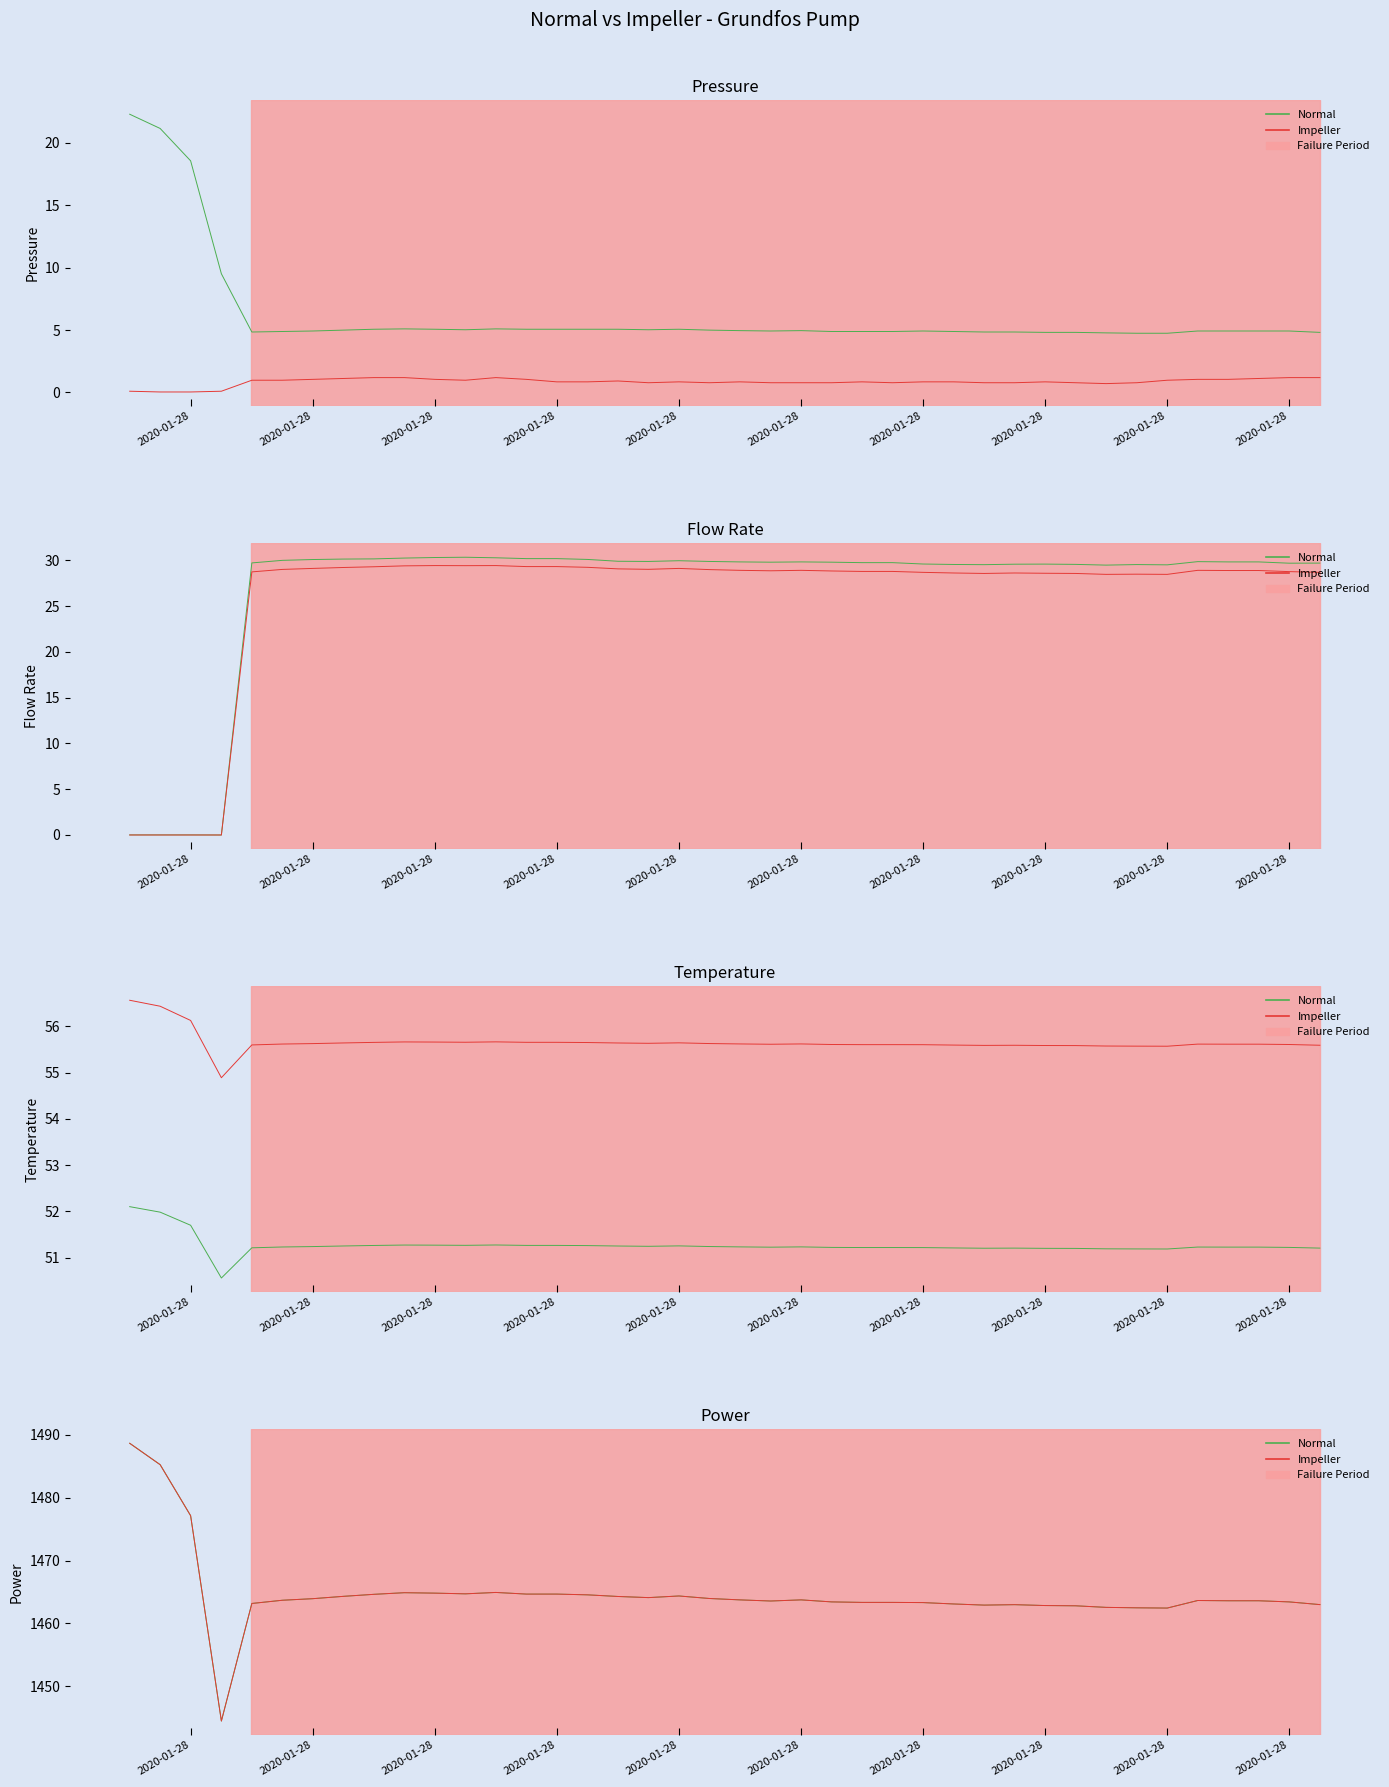

The Impeller series shows 2076.9 at 2020-01-28. True or false?

False